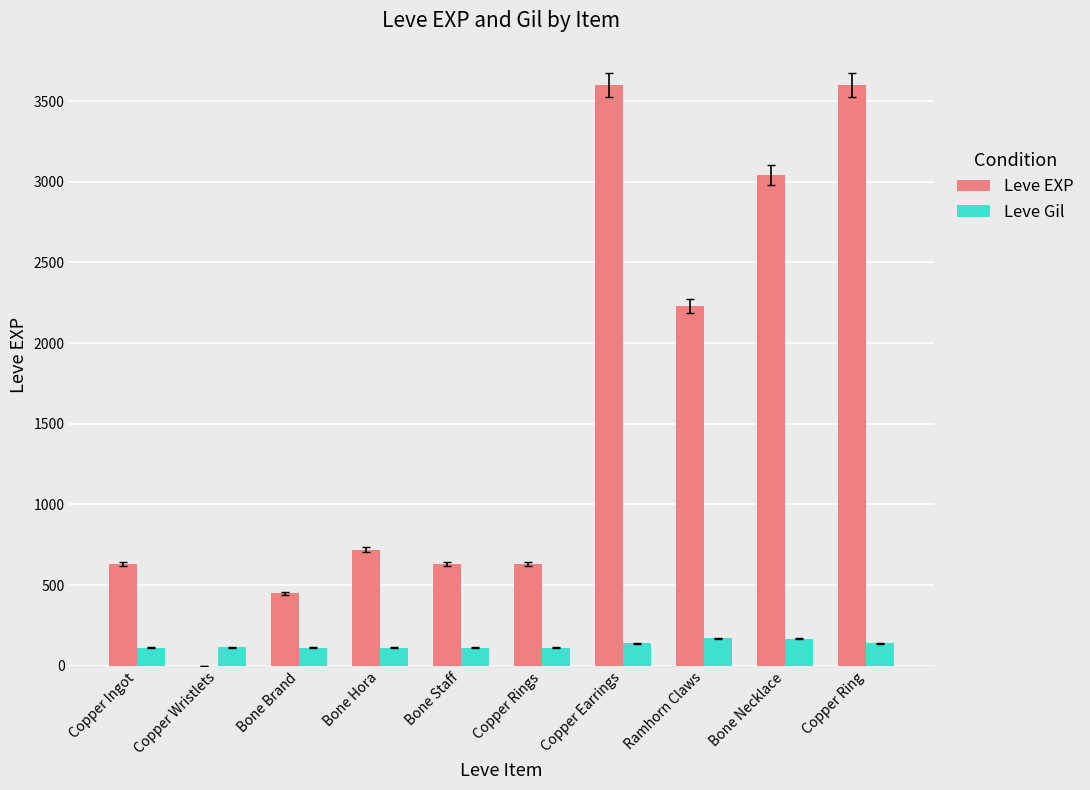

What is the difference between the Leve EXP values at Copper Ring and Bone Staff?

2970